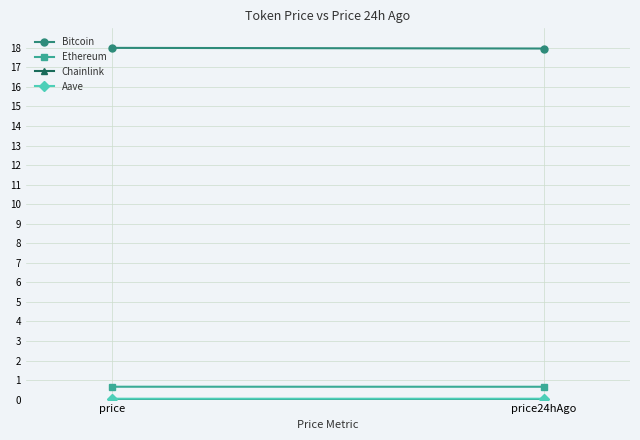

What is the total value across all series at price24hAgo?

18.7